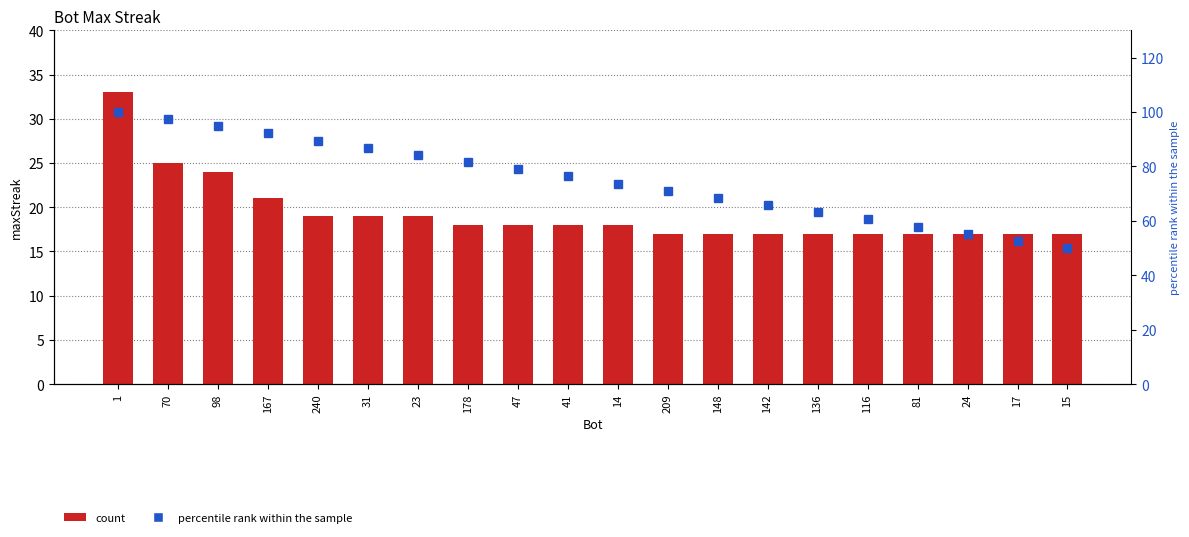

What is the greatest value displayed?

100.0